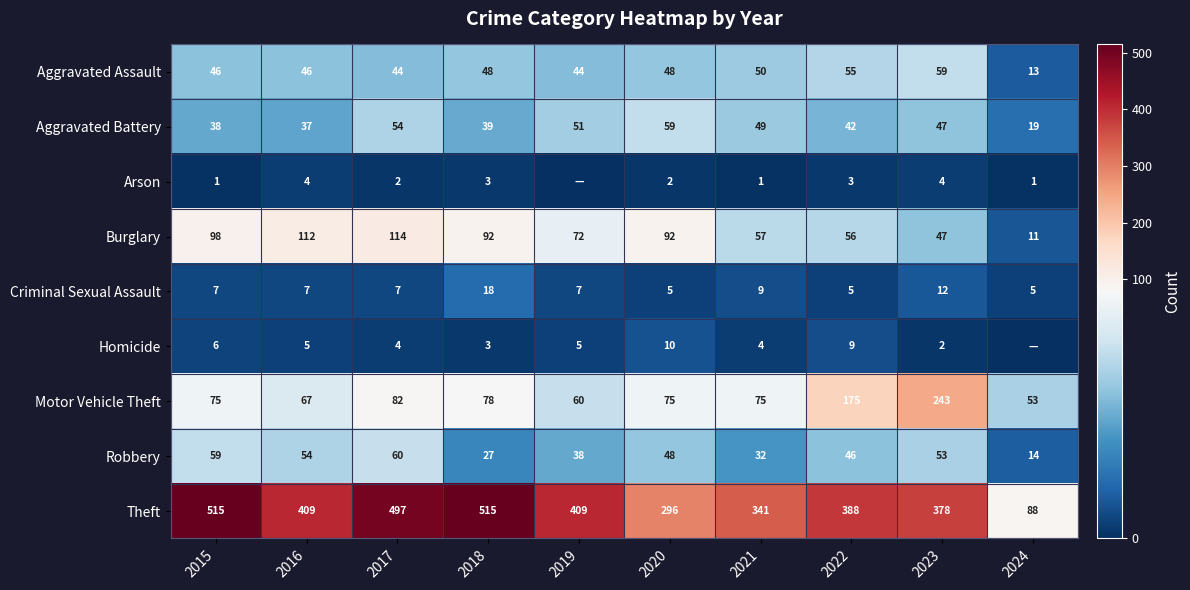

The value of Theft at 2022 is 102. True or false?

False